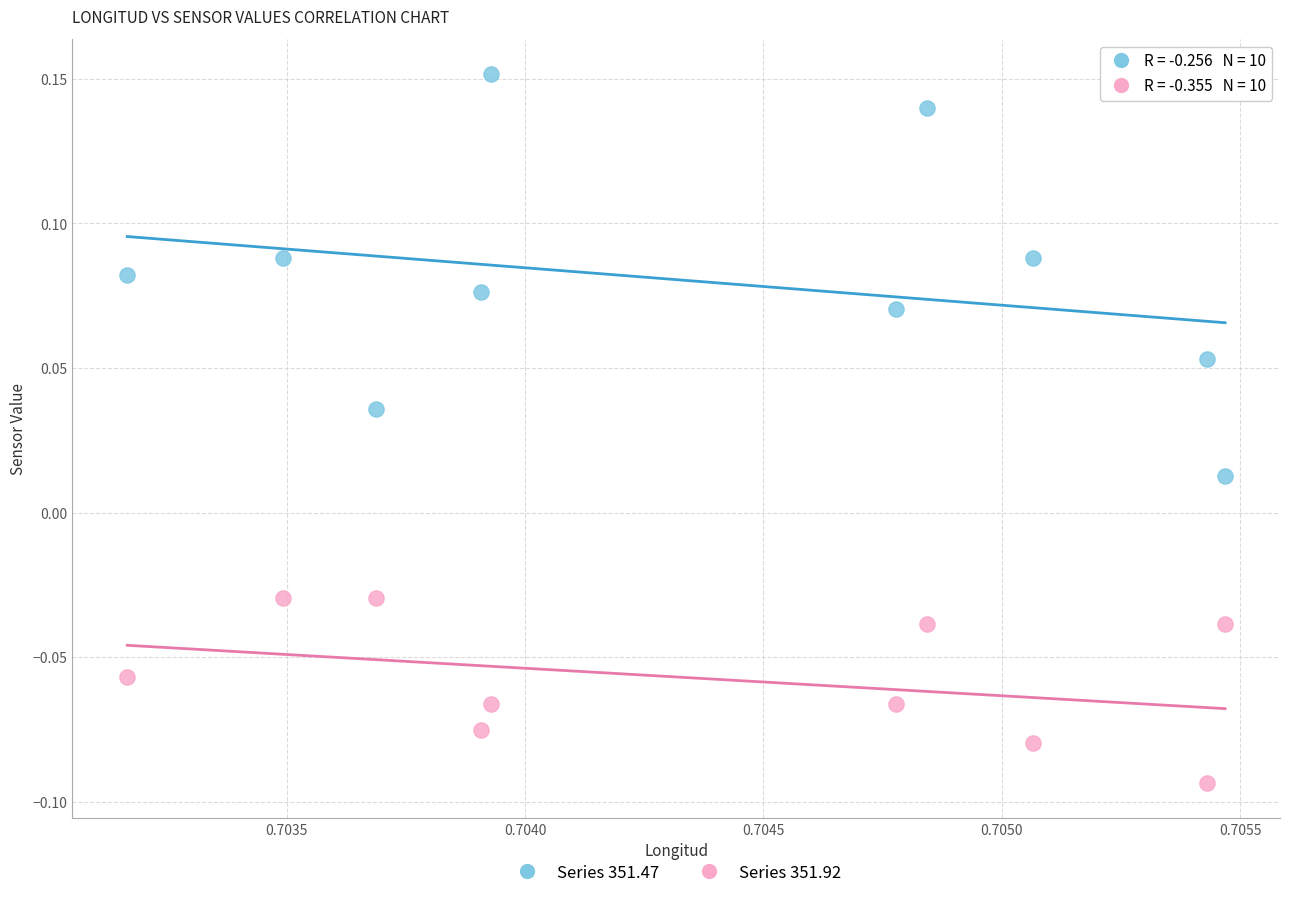

What are all the series names shown in the legend?

Series 351.47, Series 351.92